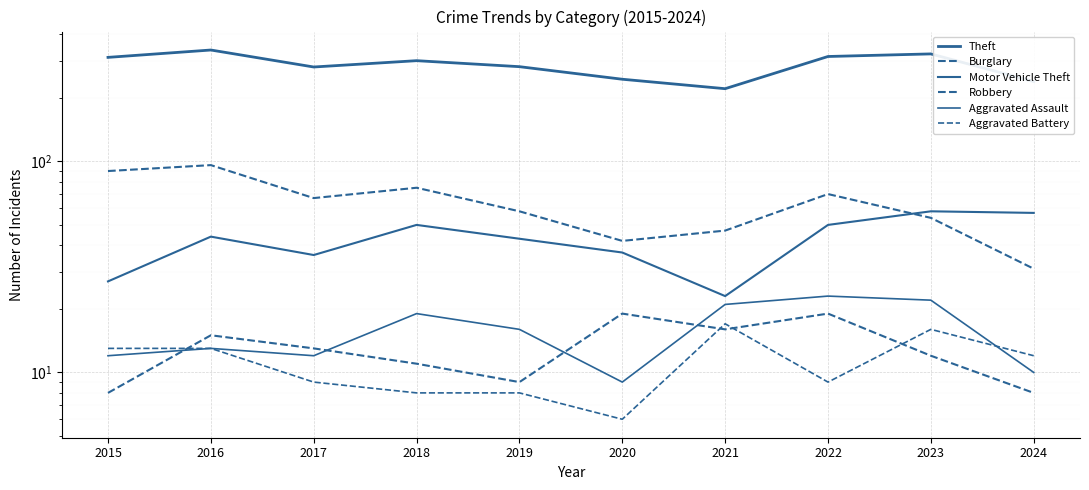

What are all the series names shown in the legend?

Theft, Burglary, Motor Vehicle Theft, Robbery, Aggravated Assault, Aggravated Battery